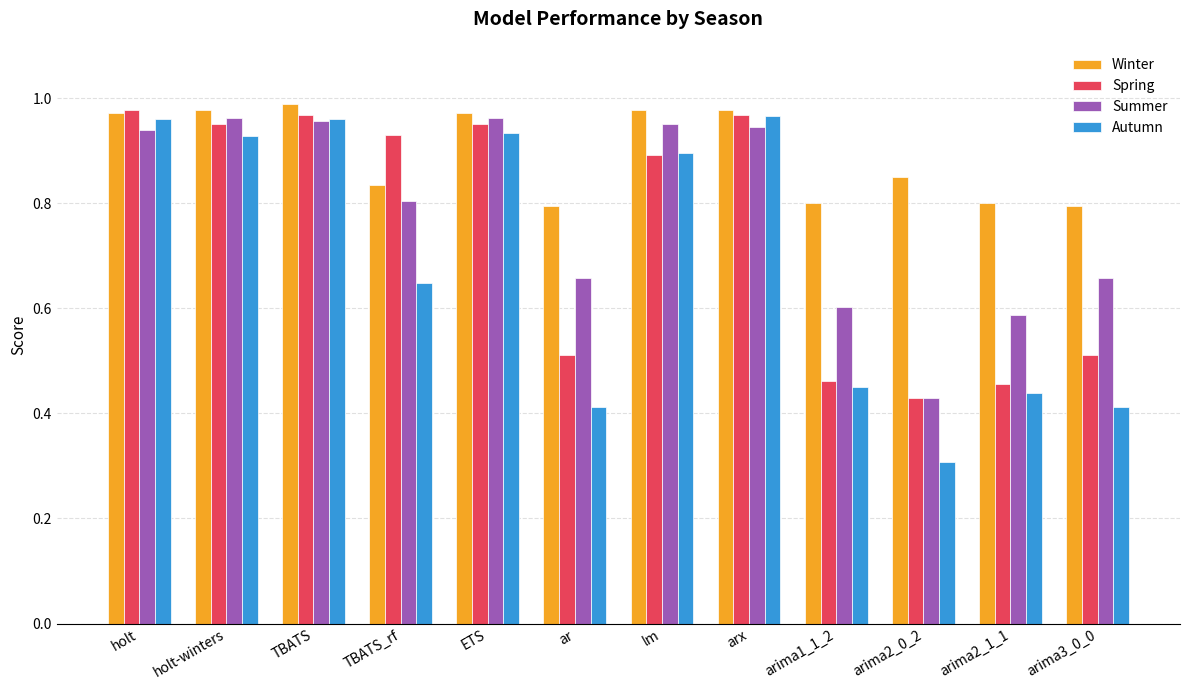

Count the number of data series in this chart.

4